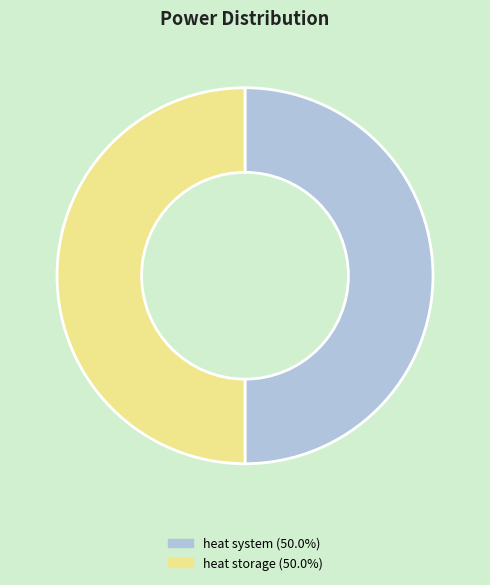

How many slices are in this pie chart?

2